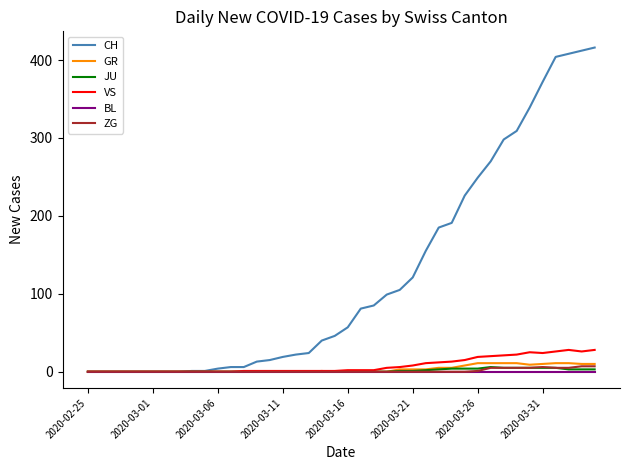

How many lines are shown in the chart?

6